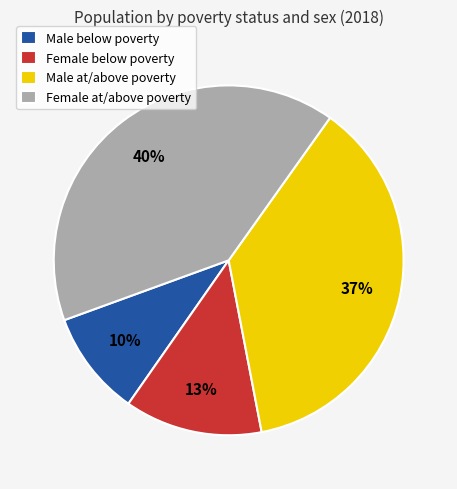

Between Female below poverty and Female at/above poverty, which is larger?

Female at/above poverty